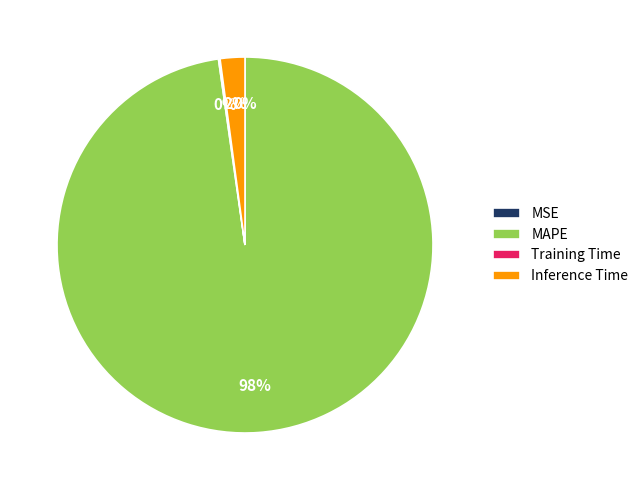

Does MAPE represent more than half of the total?

Yes